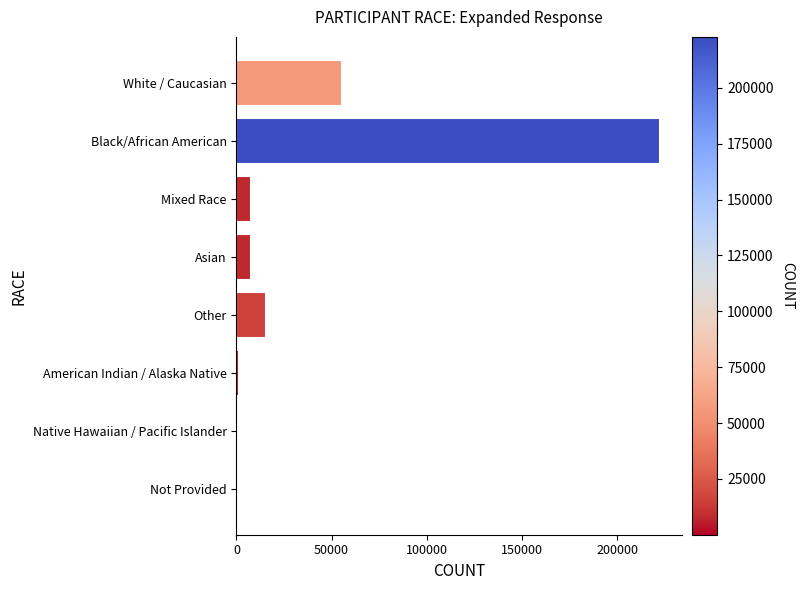

The chart shows a value of 84887.5 at White / Caucasian. True or false?

False